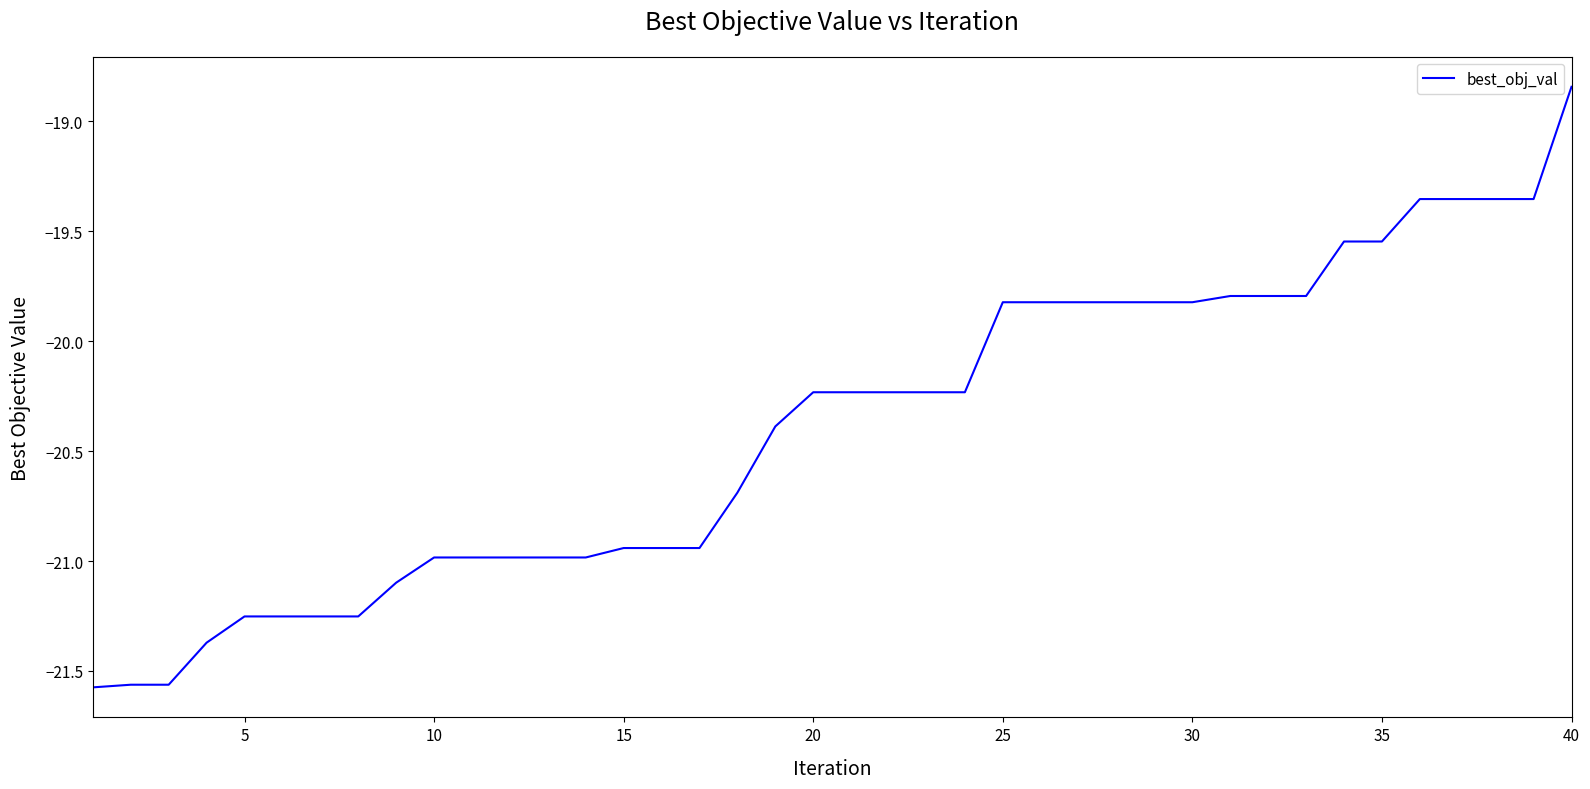

What is the difference between the maximum and minimum values?

2.7